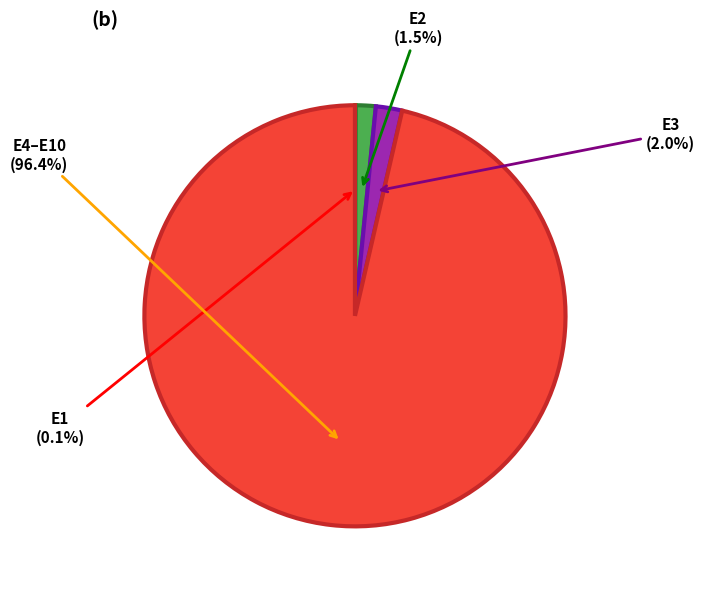

Combined, what portion of the pie is E2 and E3?

3.5%